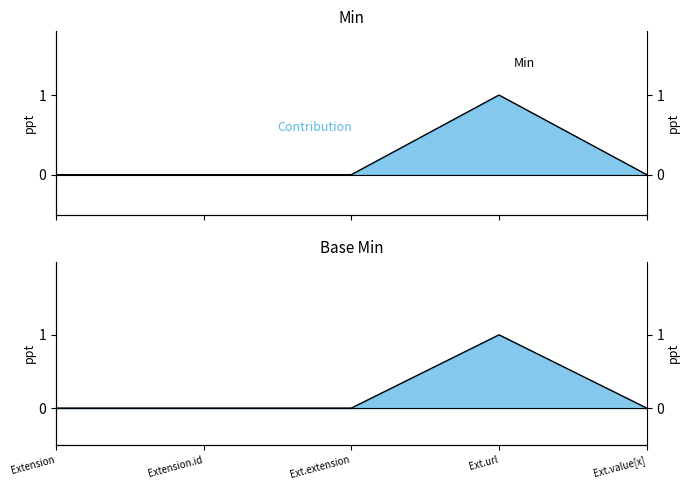

Between Extension and Ext.value[x], which series saw the biggest shift?

Min